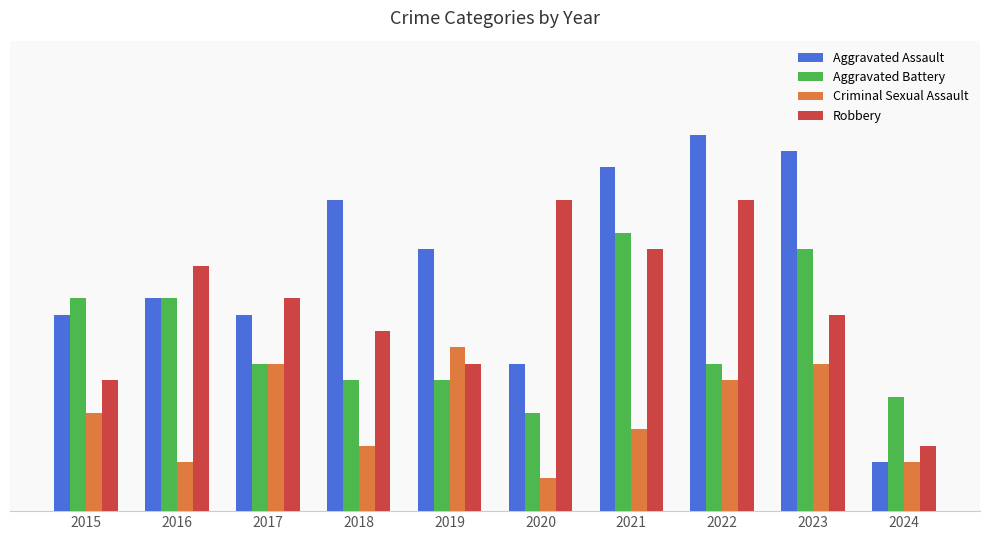

What is the total value across all series at 2021?

59